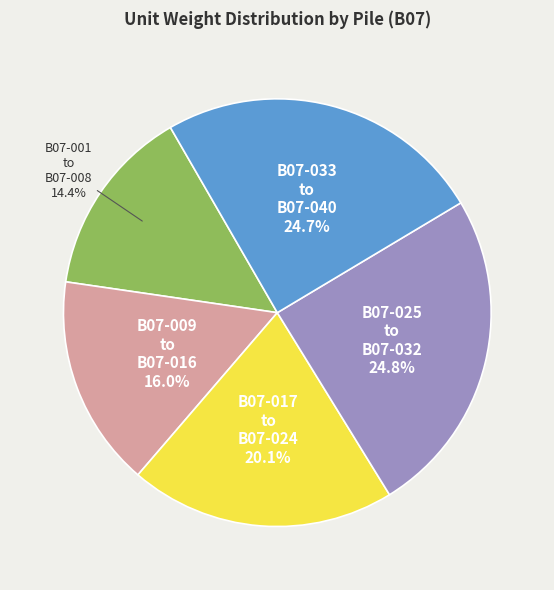

Does any single category account for the majority?

No